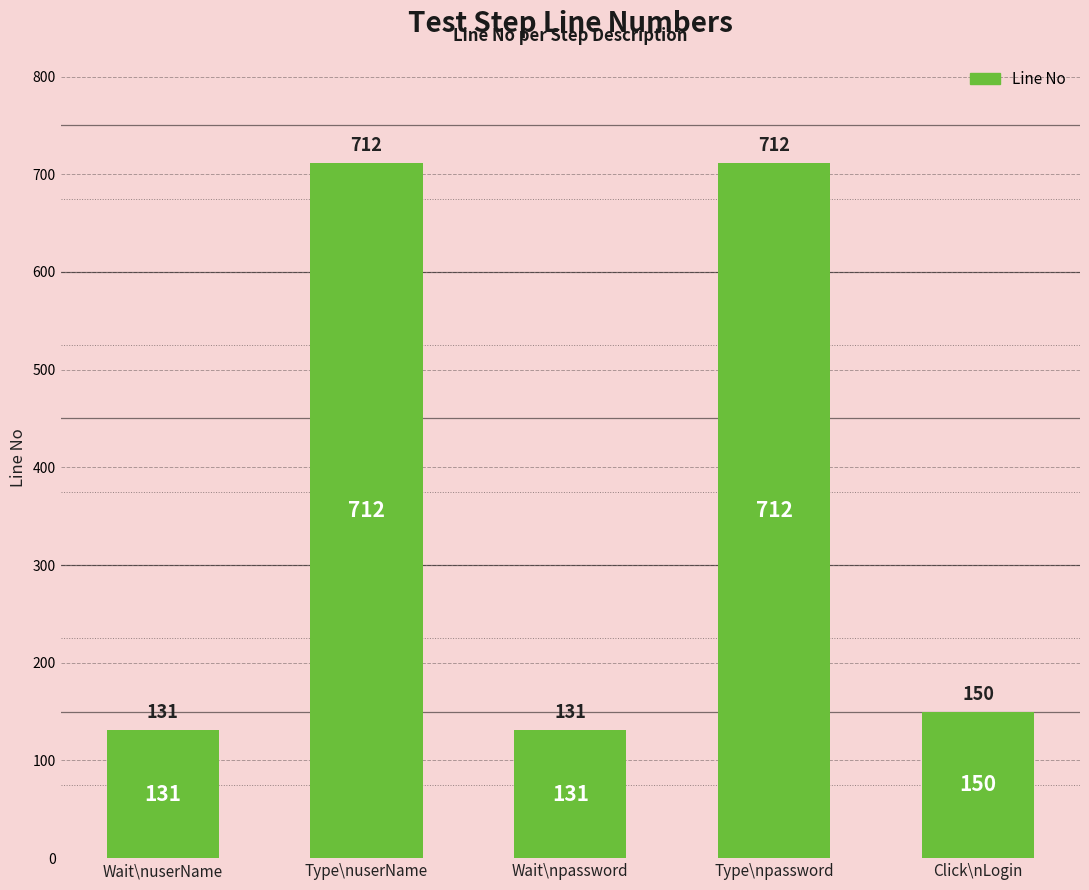

Reading left to right, transcribe all the data shown in this chart.

131	712	131	712	150